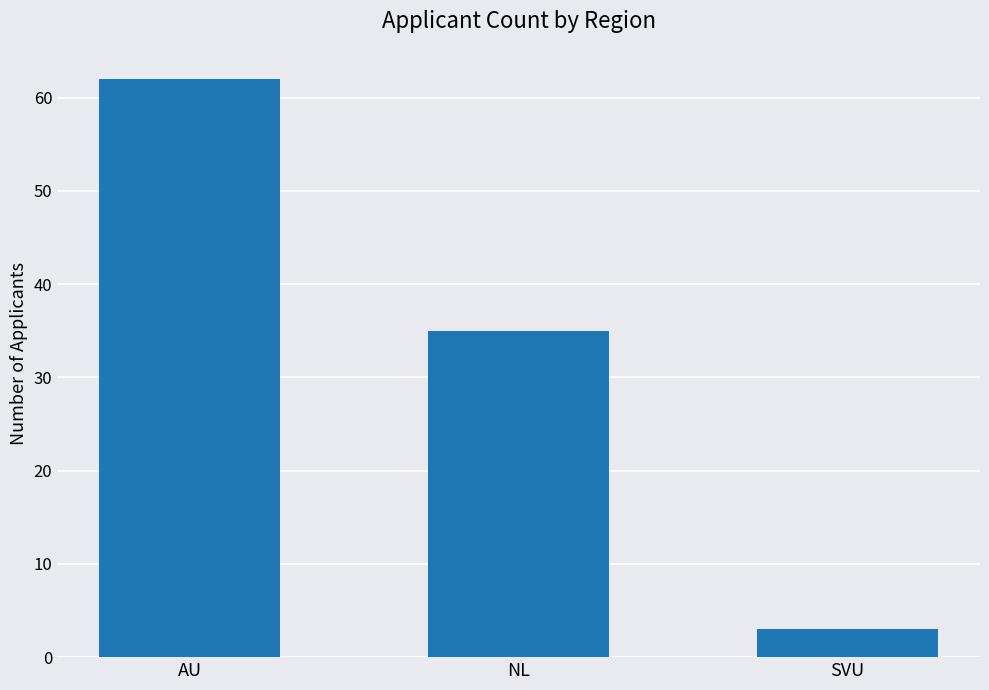

What is the sum of all values?

100